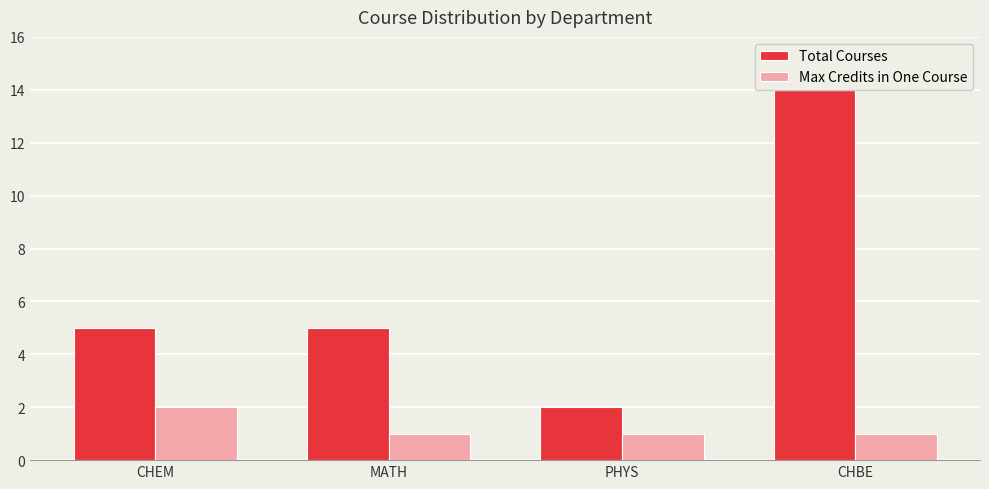

What is the total value across all series at CHEM?

7